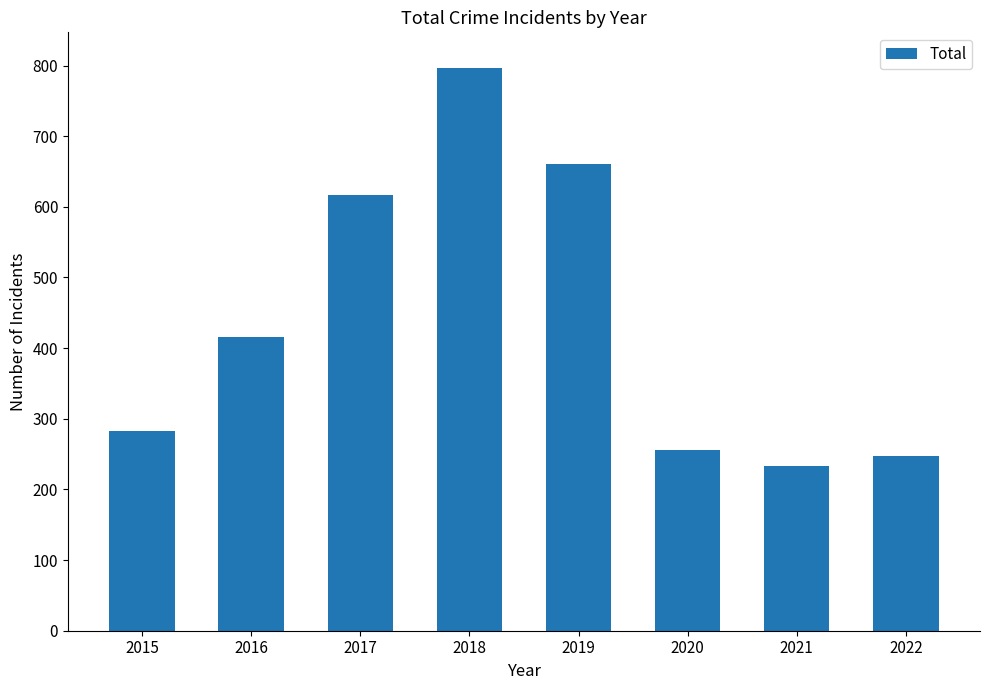

What is the sum of the values at 2017 and 2018?

1414